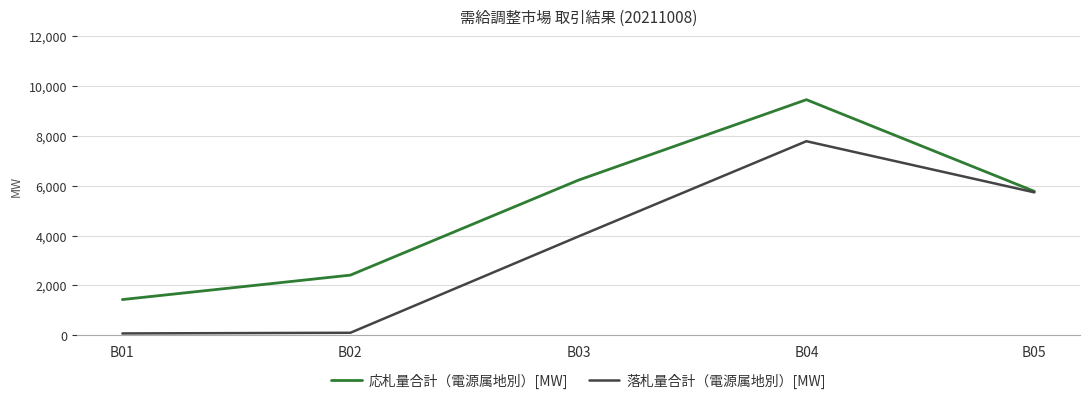

Is it true that 落札量合計（電源属地別）[MW] equals 2459.3 at B05?

False